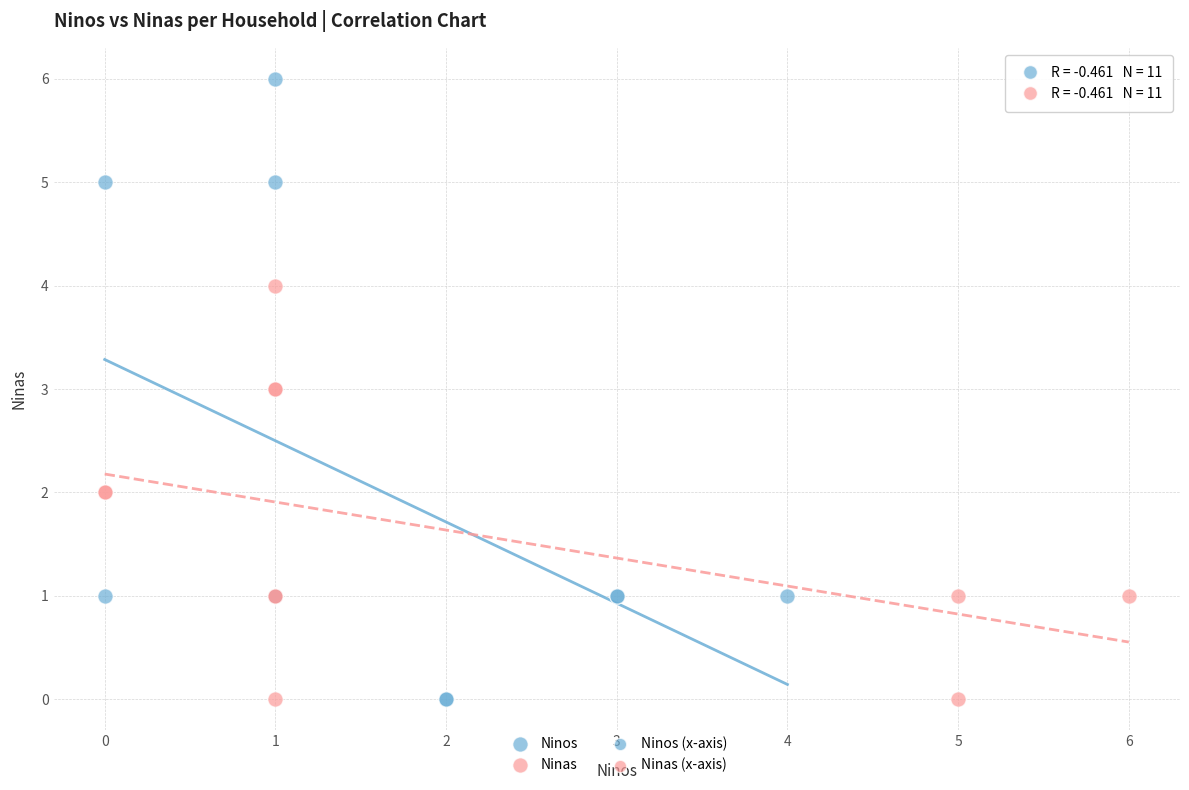

Which series reaches the maximum Y coordinate?

Ninos